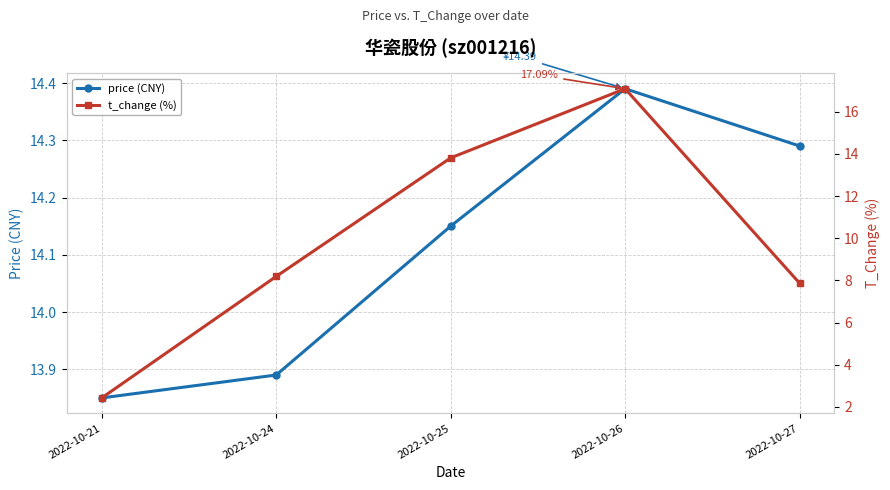

At 2022-10-26, list the series in order from smallest to largest.

price (CNY), t_change (%)